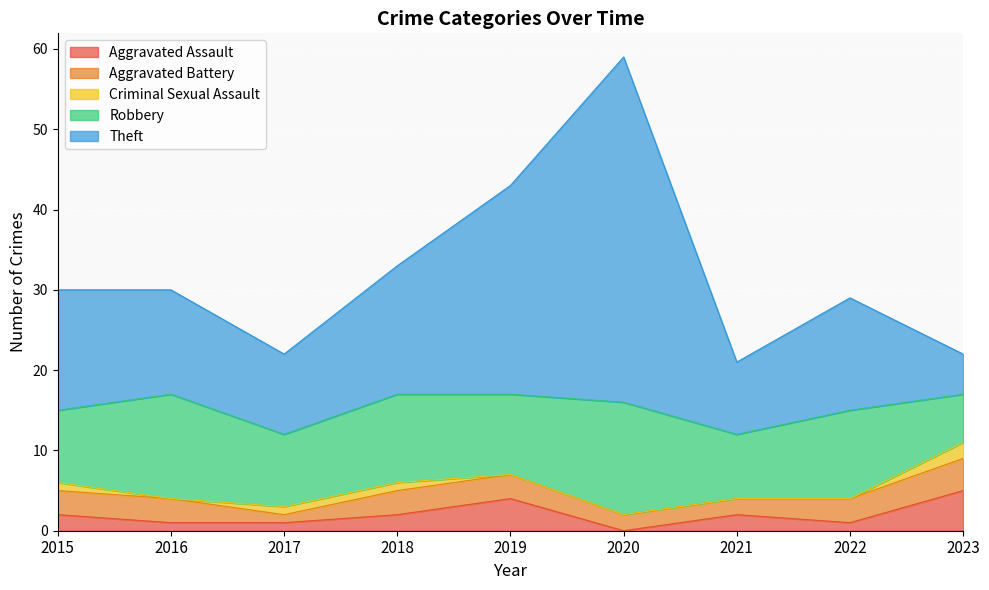

Rank the series by their maximum value, from lowest to highest.

Criminal Sexual Assault, Aggravated Battery, Aggravated Assault, Robbery, Theft